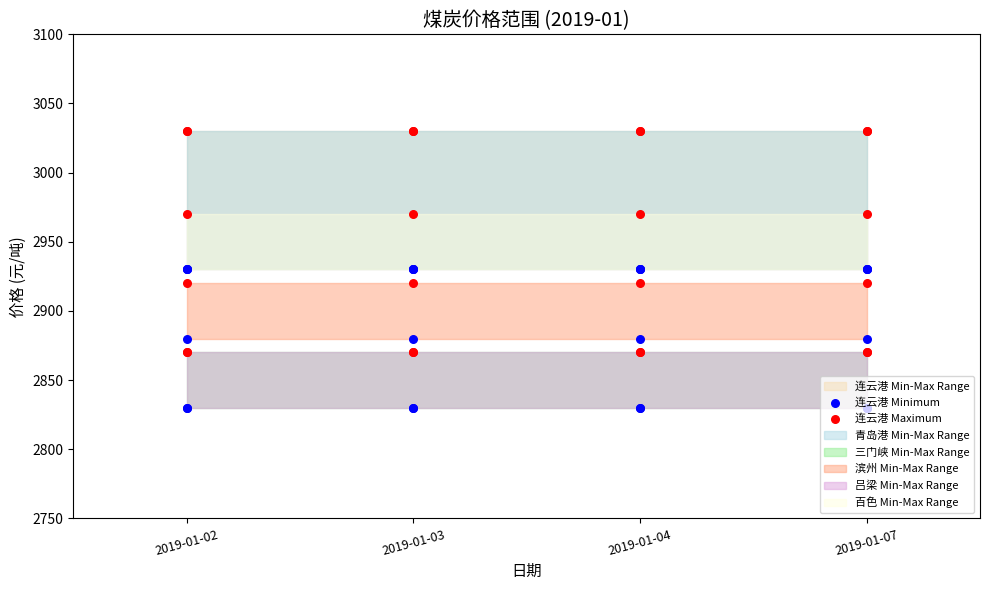

At which category is the sum across all series the highest?

2019-01-02